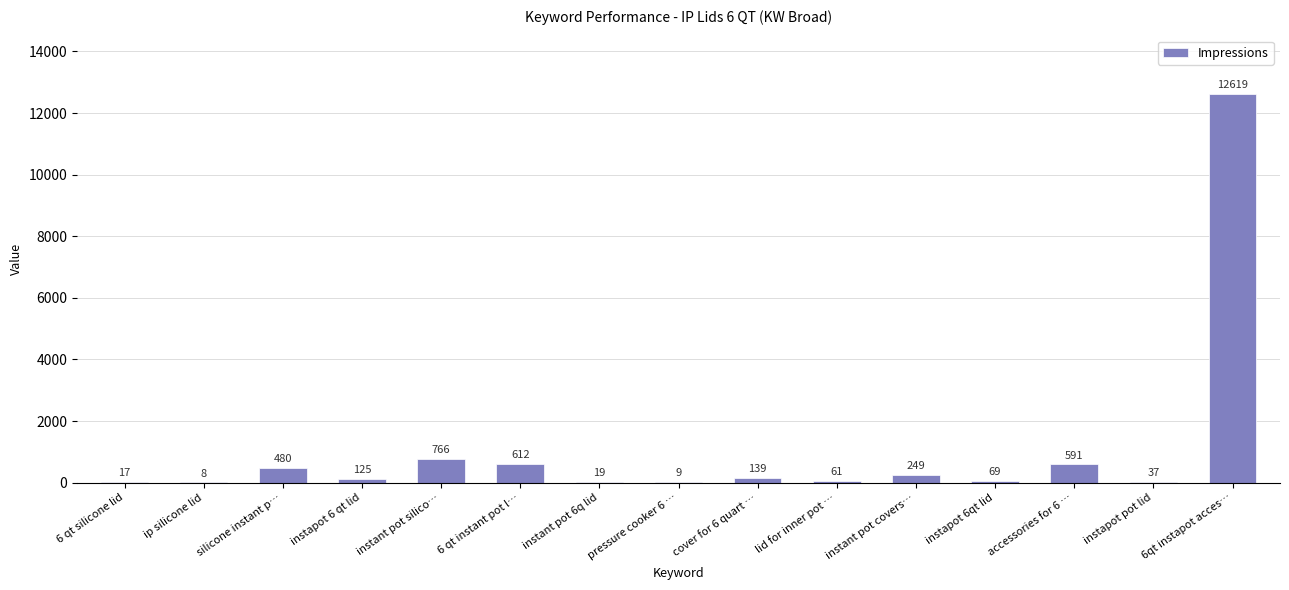

True or false: the data shows 591 at accessories for 6 ….

True